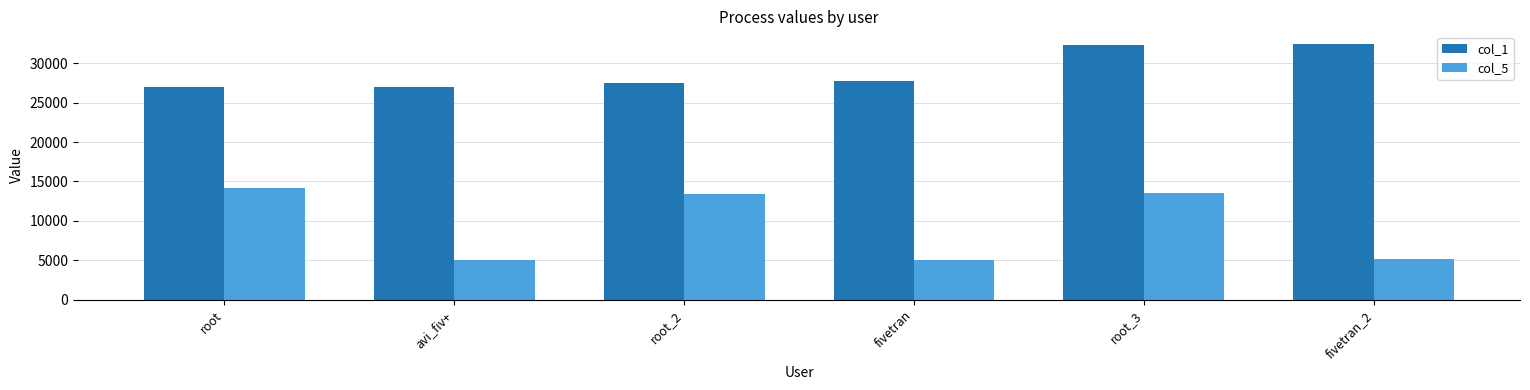

How many values in the col_5 series are below 13412?

3